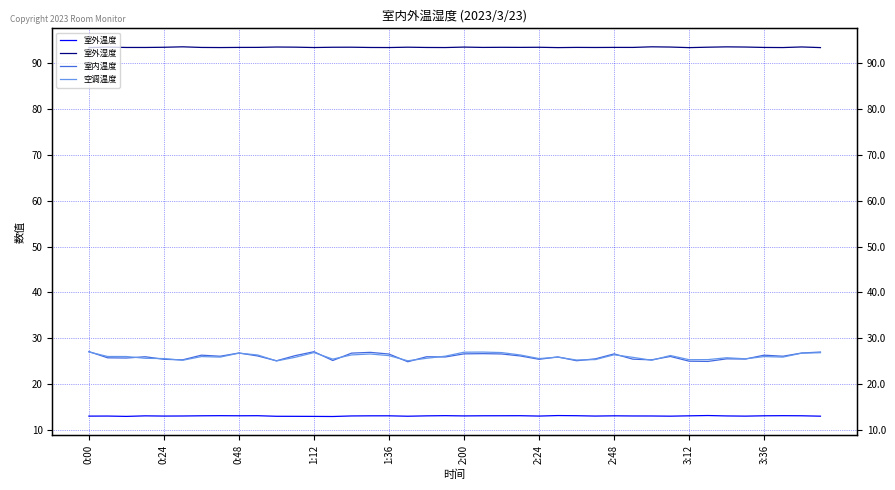

Is it true that 室外湿度 equals 93.4 at 22?

True